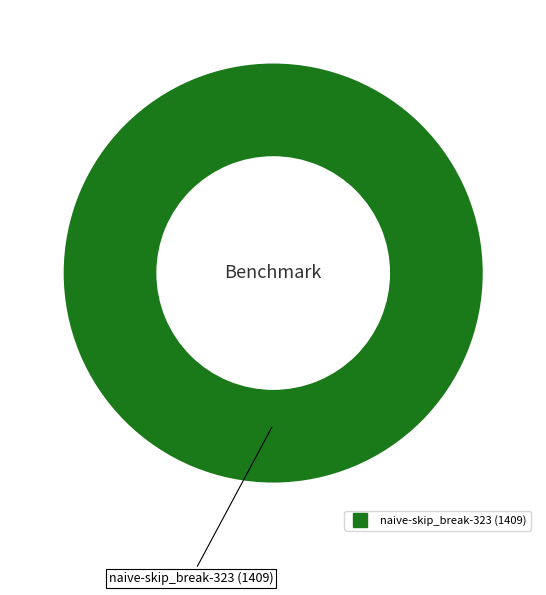

How many segments does this pie chart have?

1